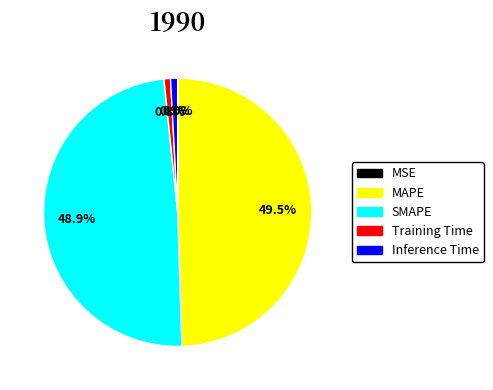

Which slice is the largest?

MAPE